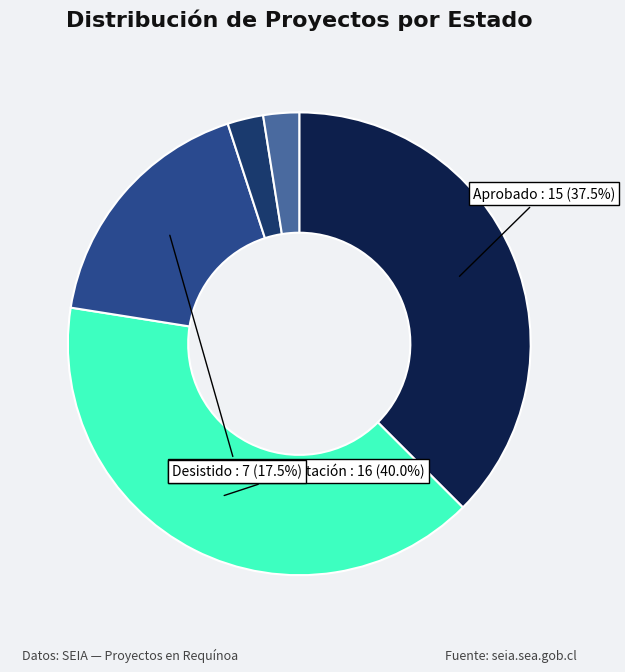

Is there a majority slice in this chart?

No